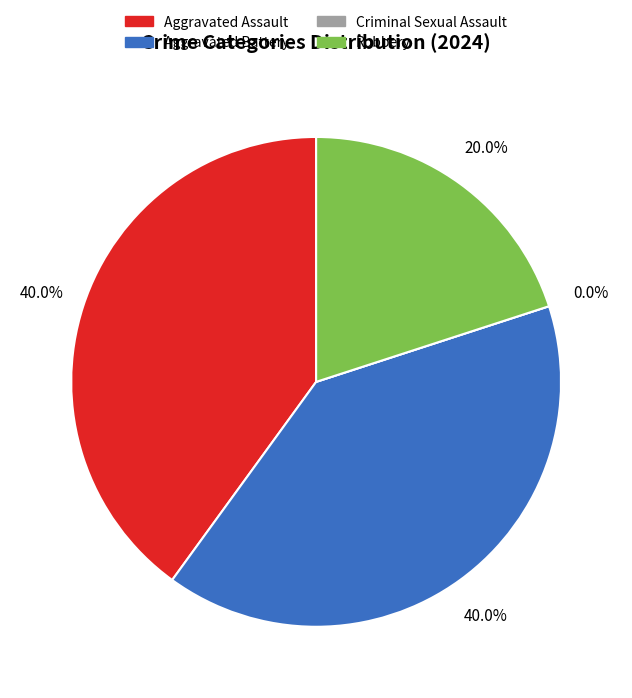

Does 3 represent more than half of the total?

No